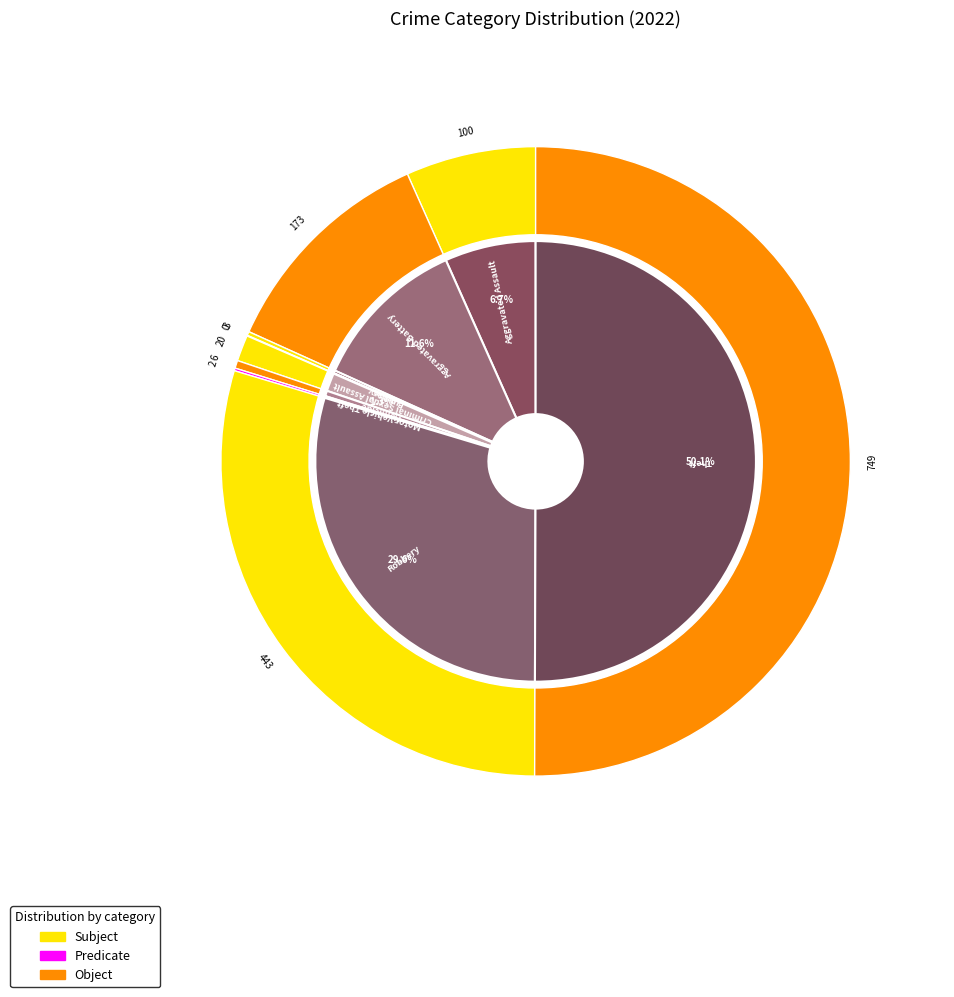

Which has a higher value, Aggravated Assault or Aggravated Battery?

Aggravated Battery